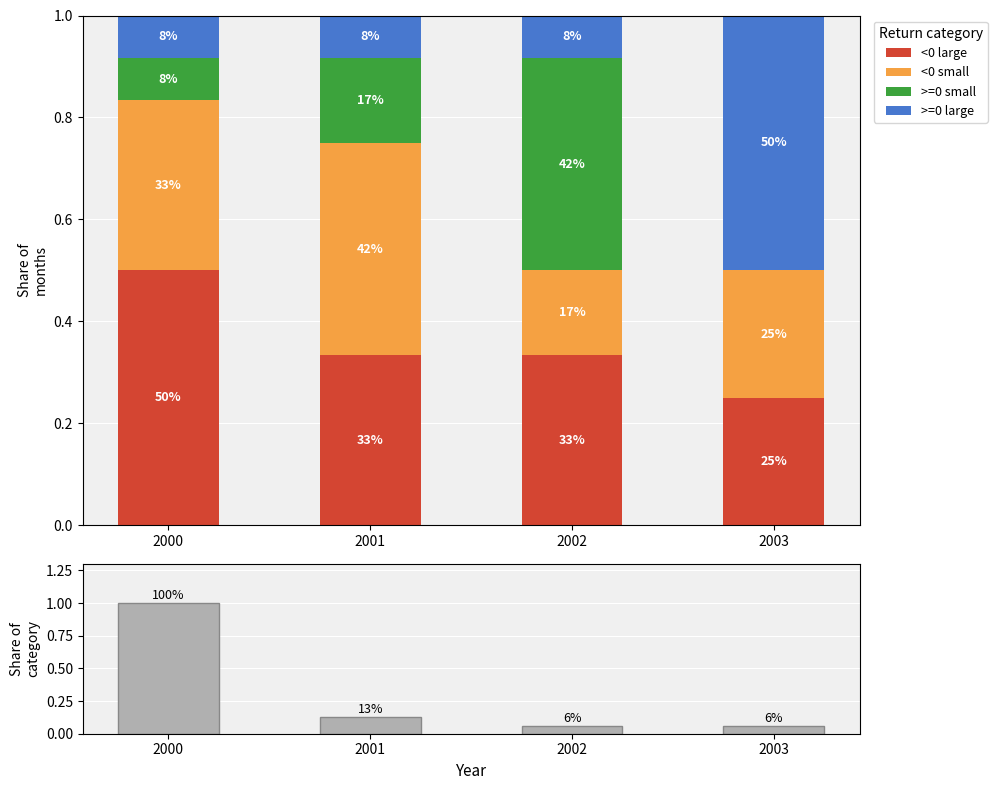

What is the total value across all series at 2003?

1.1